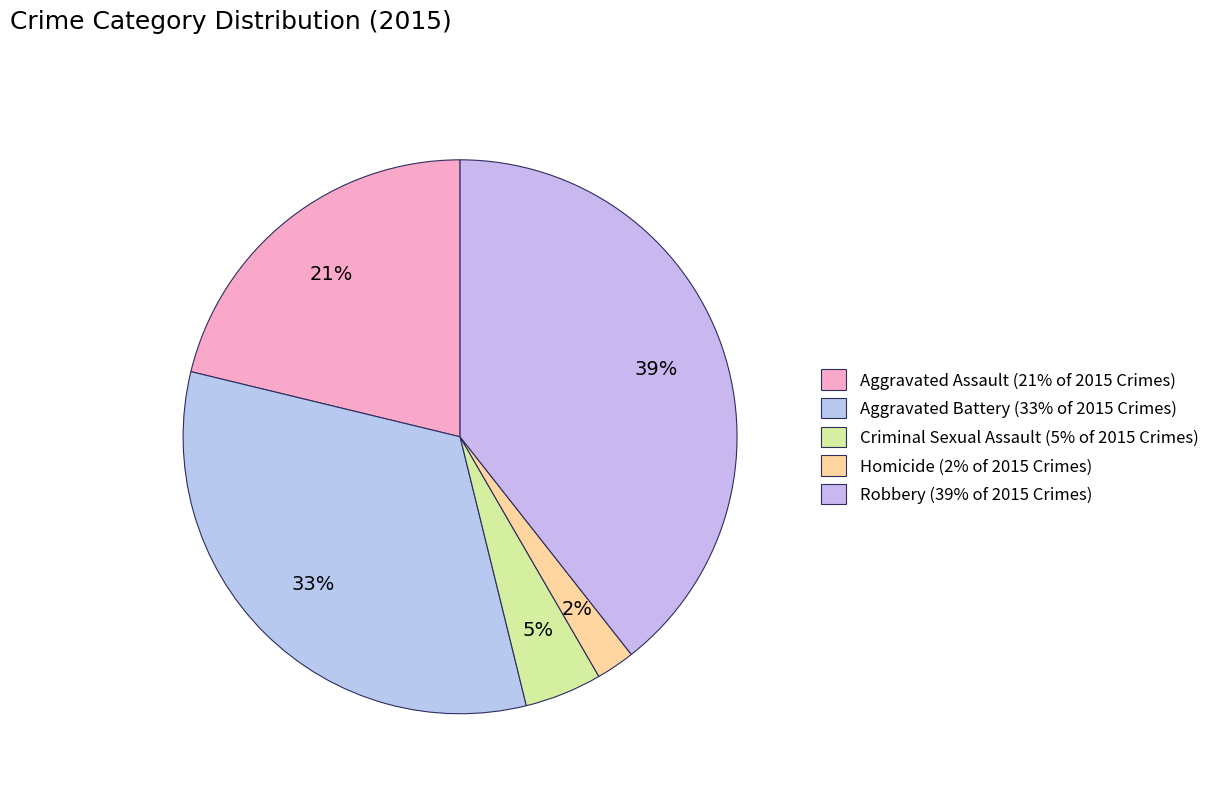

How many segments does this pie chart have?

5